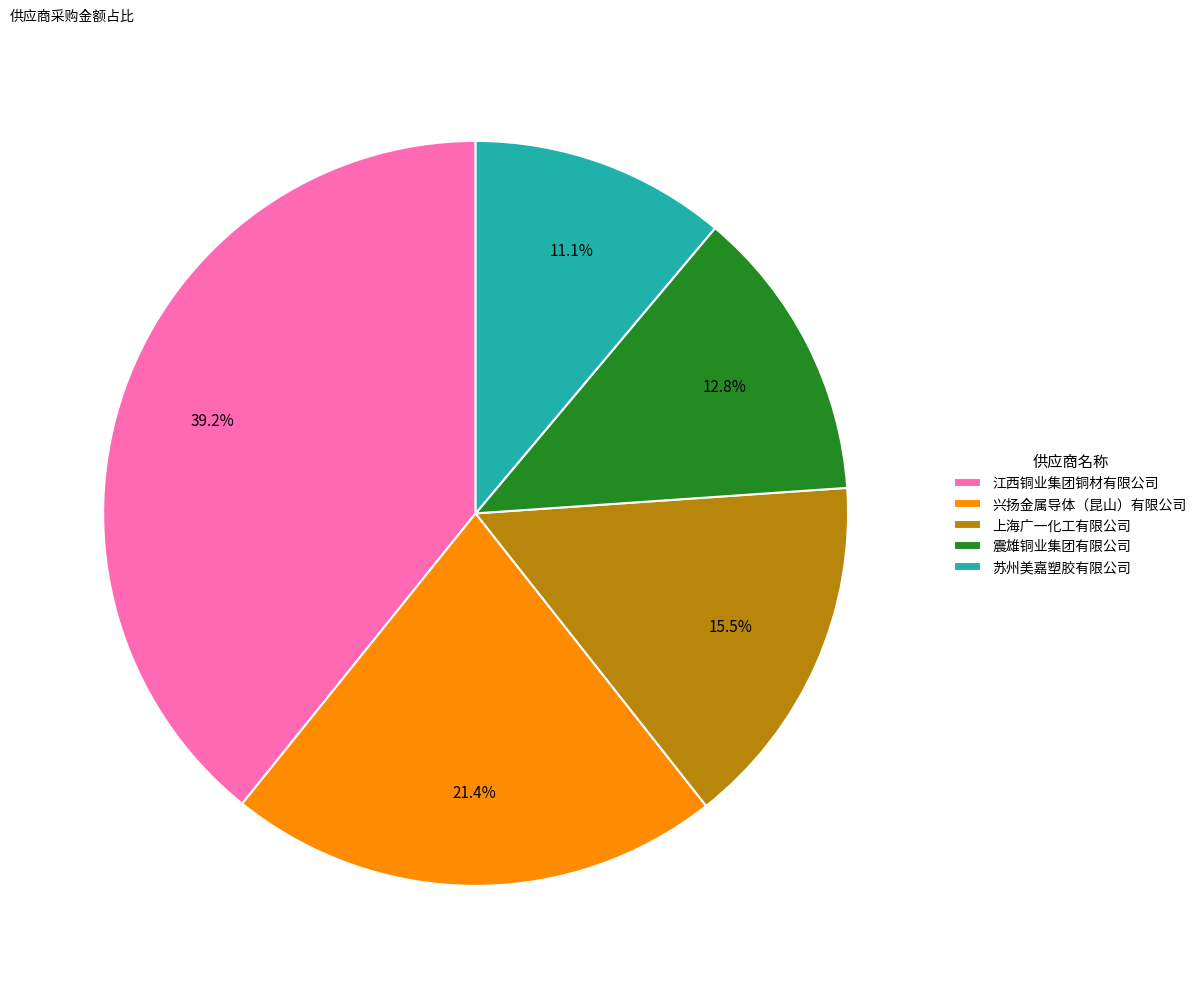

Is it true that 江西铜业集团铜材有限公司 is 34% of the pie?

False